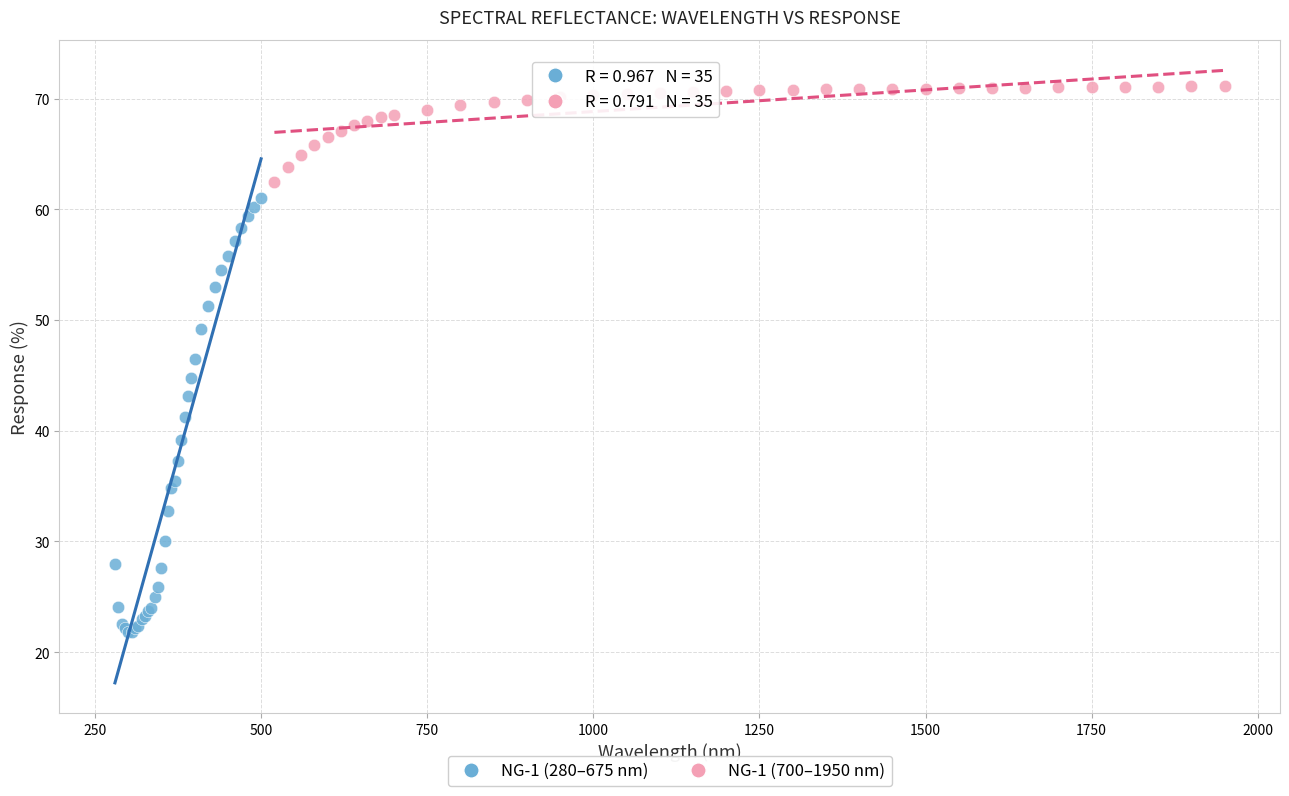

Which series has the largest Y range (max minus min)?

NG-1 (280–675 nm)